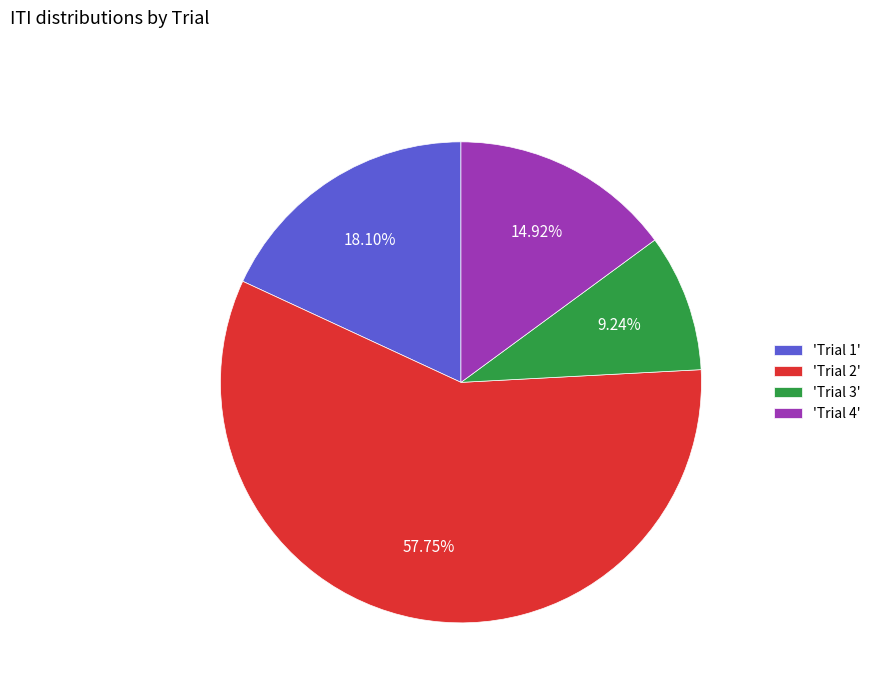

To the nearest percent, what is the difference between the largest and smallest slice percentages?

49%